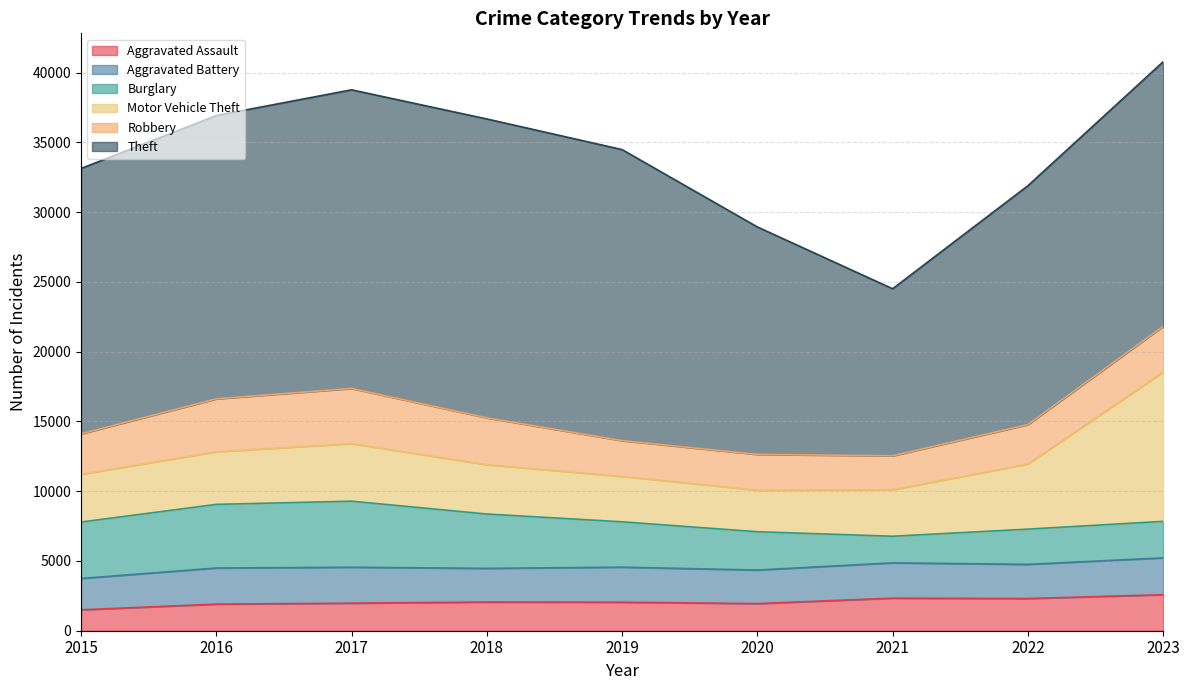

True or false: Aggravated Battery and Motor Vehicle Theft cross at least once.

False